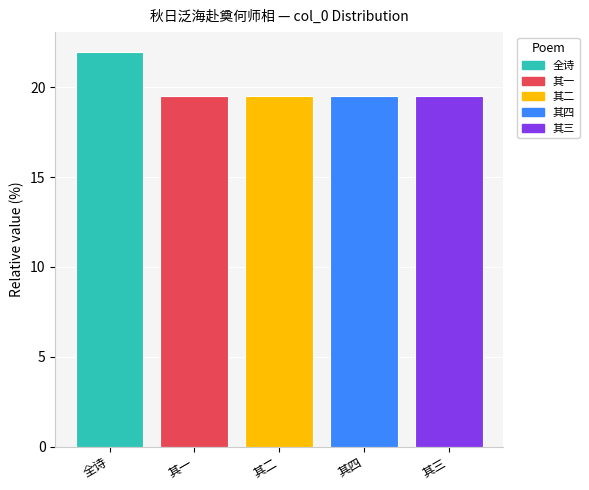

What is the smallest value displayed?

19.5